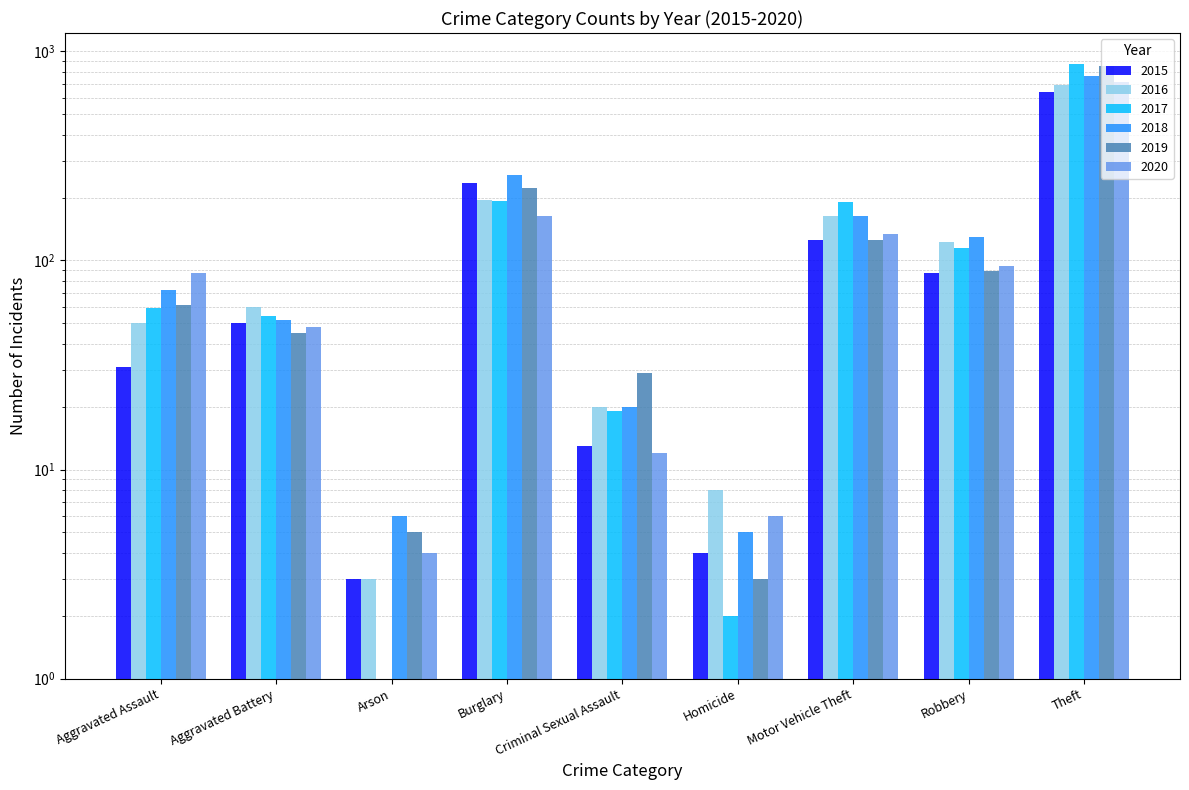

Rank the categories by 2016 value from lowest to highest.

Arson, Homicide, Criminal Sexual Assault, Aggravated Assault, Aggravated Battery, Robbery, Motor Vehicle Theft, Burglary, Theft